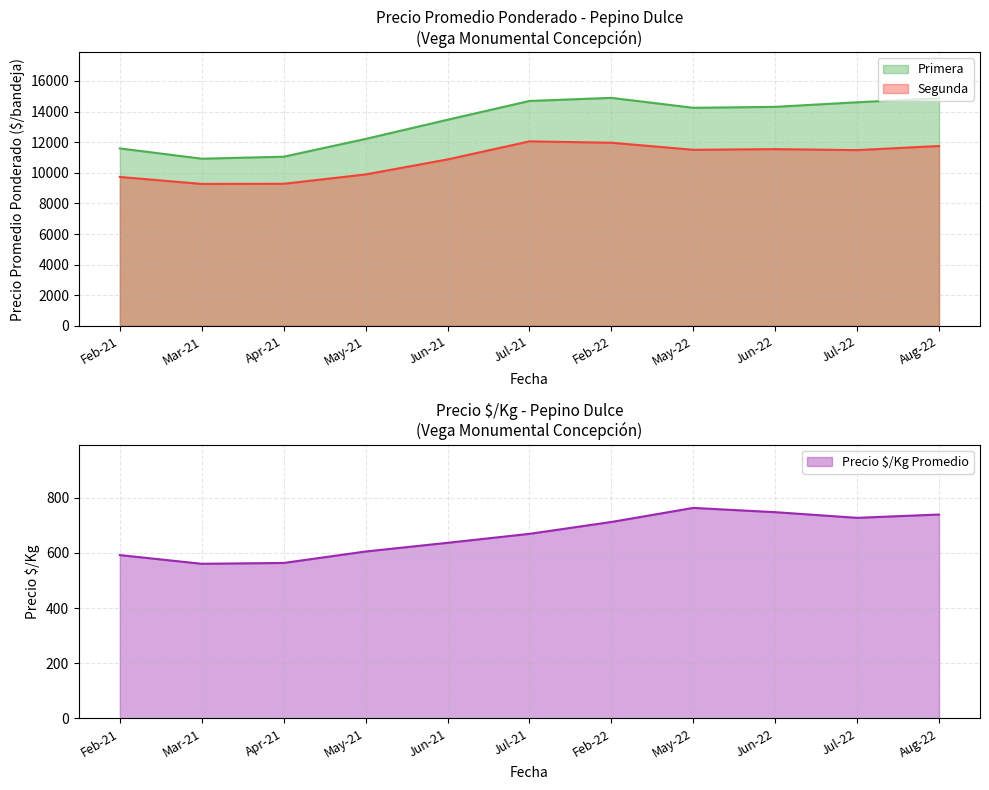

The Primera series shows 14202 at 2022-02. True or false?

False